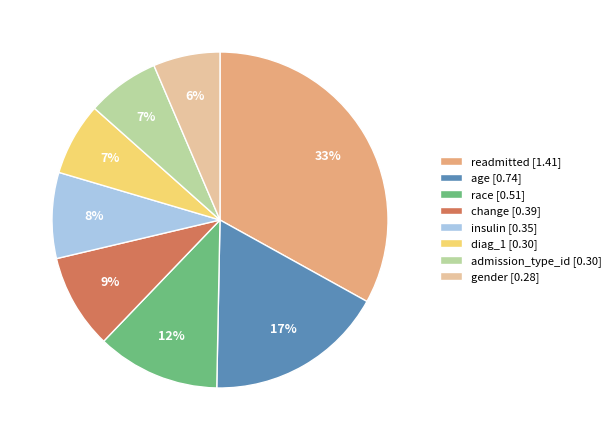

Is it true that admission_type_id is 7% of the pie?

True